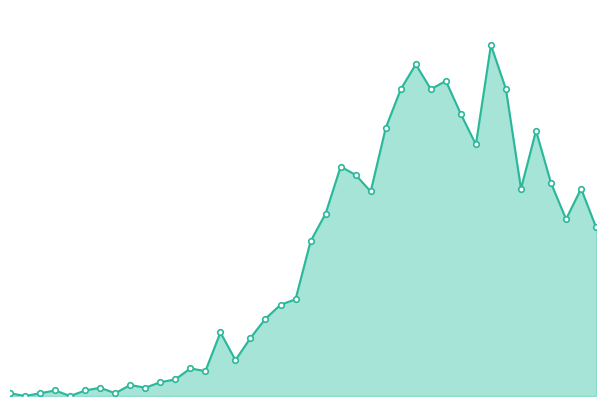

Is this an area chart (filled region under the line)?

Yes